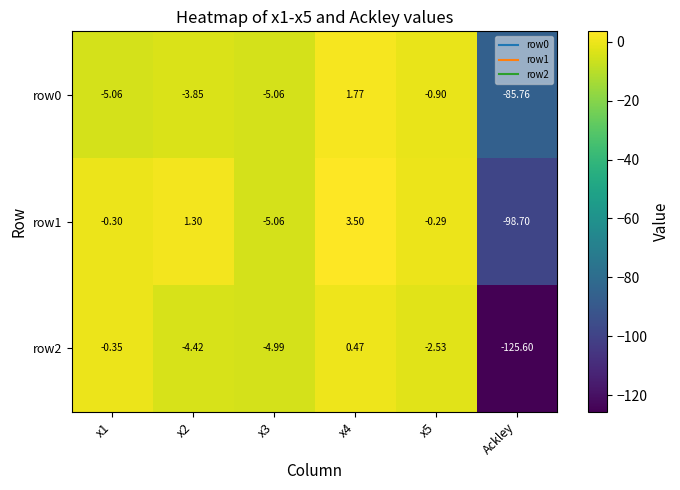

List the series in order of their peak value, lowest first.

row2, row0, row1